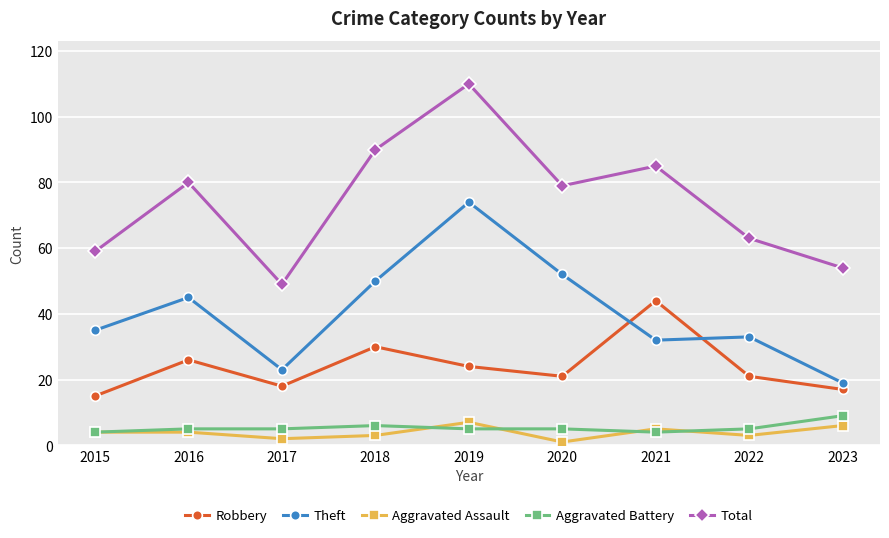

At which category does Theft reach its first local valley?

2017